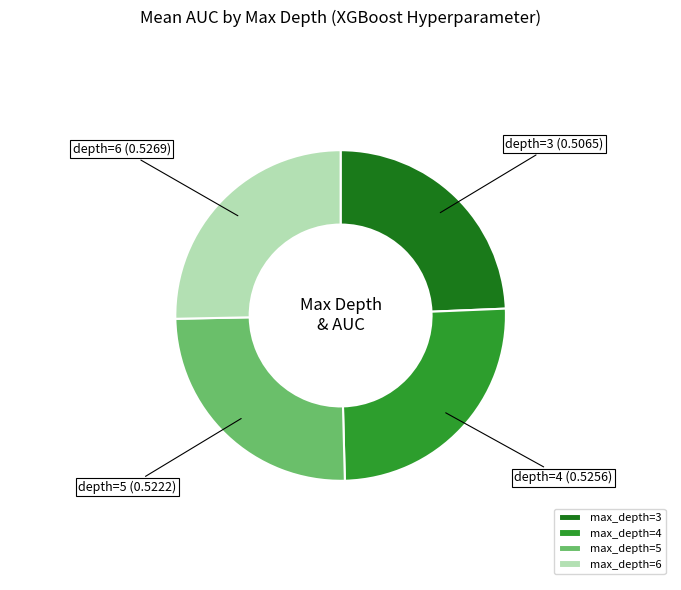

How many segments does this pie chart have?

4